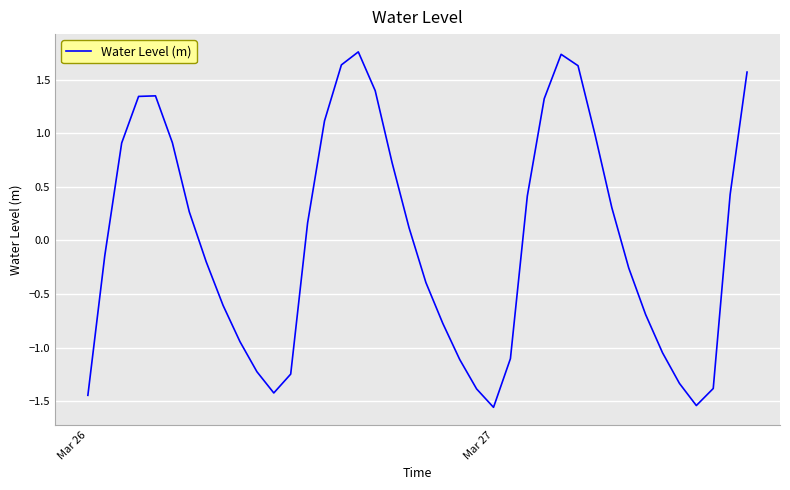

What is the difference between the maximum and minimum values?

3.3